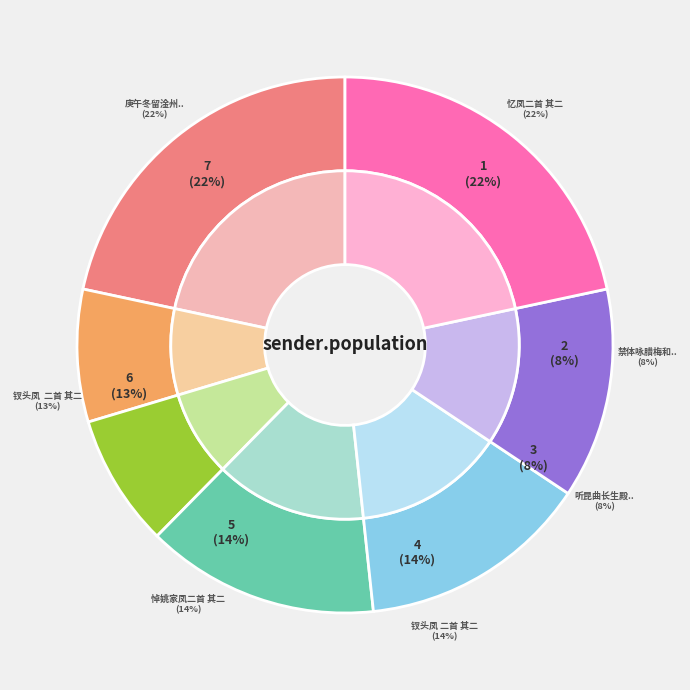

Count the number of slices in the pie.

7